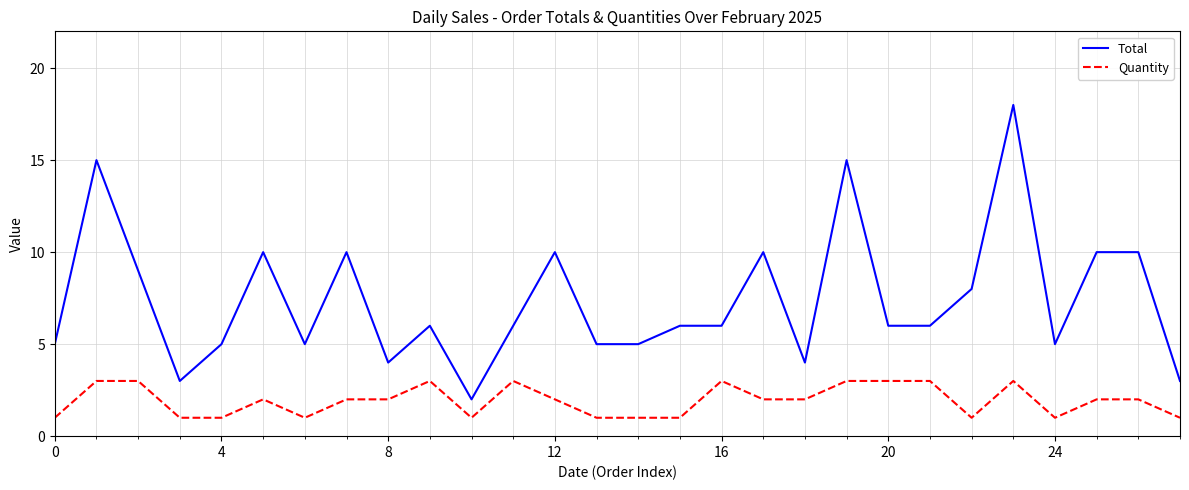

Rank the series by their average value, from highest to lowest.

Total, Quantity